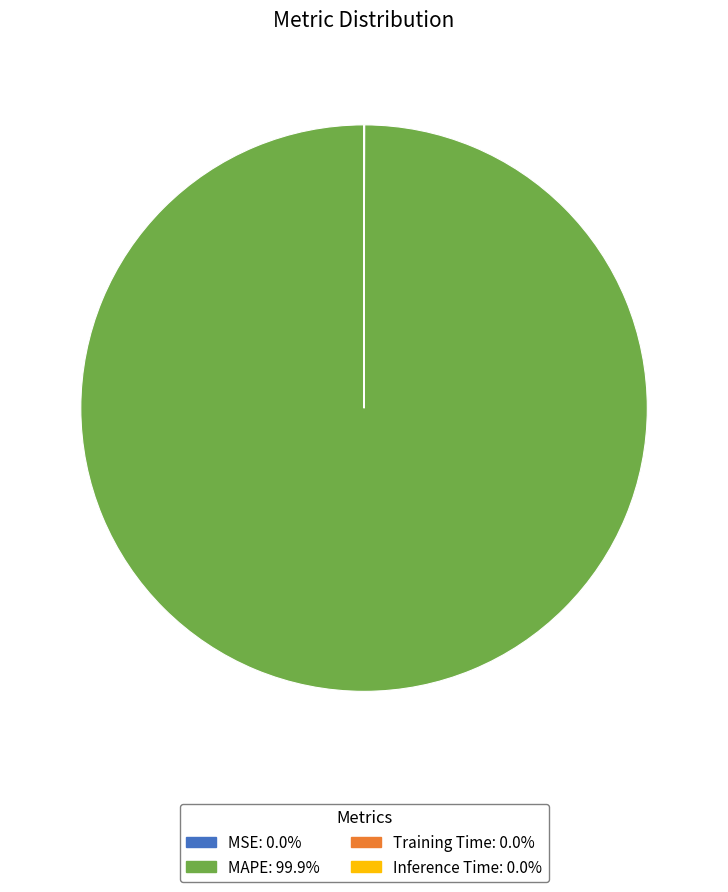

What is the largest slice in the pie chart?

MAPE